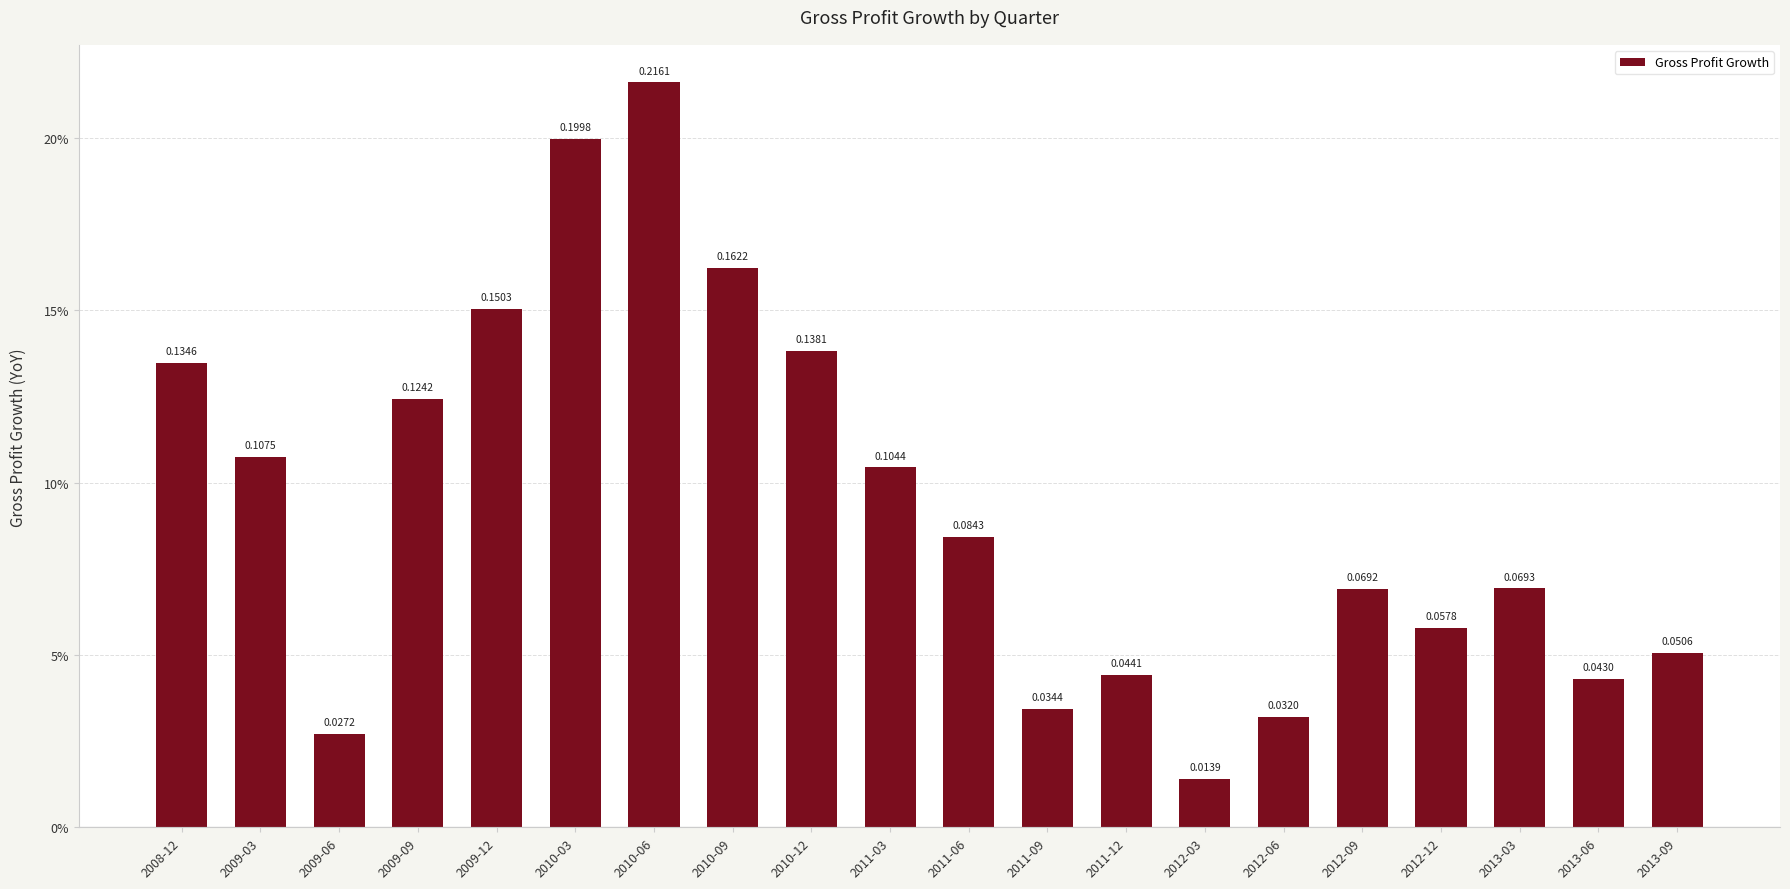

List the labels in order of value, smallest first.

2012-03, 2009-06, 2012-06, 2011-09, 2013-06, 2011-12, 2013-09, 2012-12, 2012-09, 2013-03, 2011-06, 2011-03, 2009-03, 2009-09, 2008-12, 2010-12, 2009-12, 2010-09, 2010-03, 2010-06